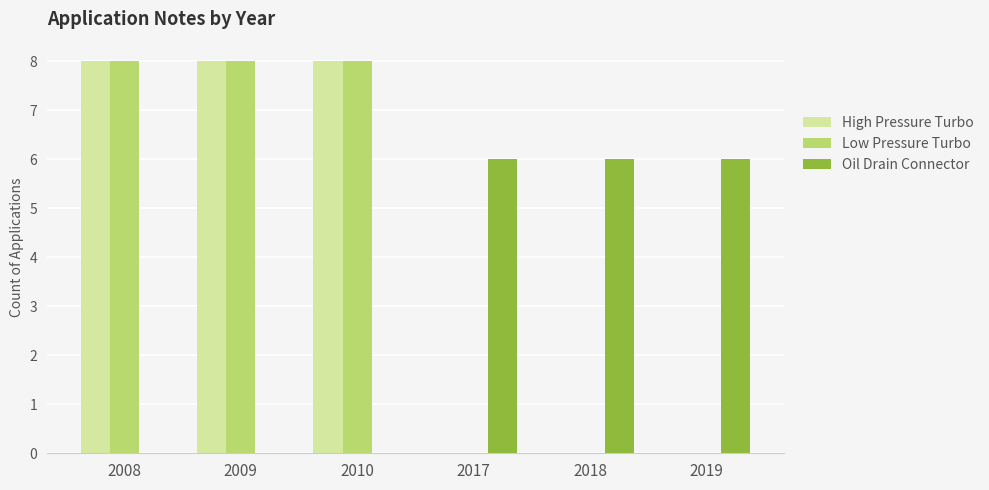

Is the value of High Pressure Turbo at 2010 greater than the value of Oil Drain Connector at 2018?

Yes